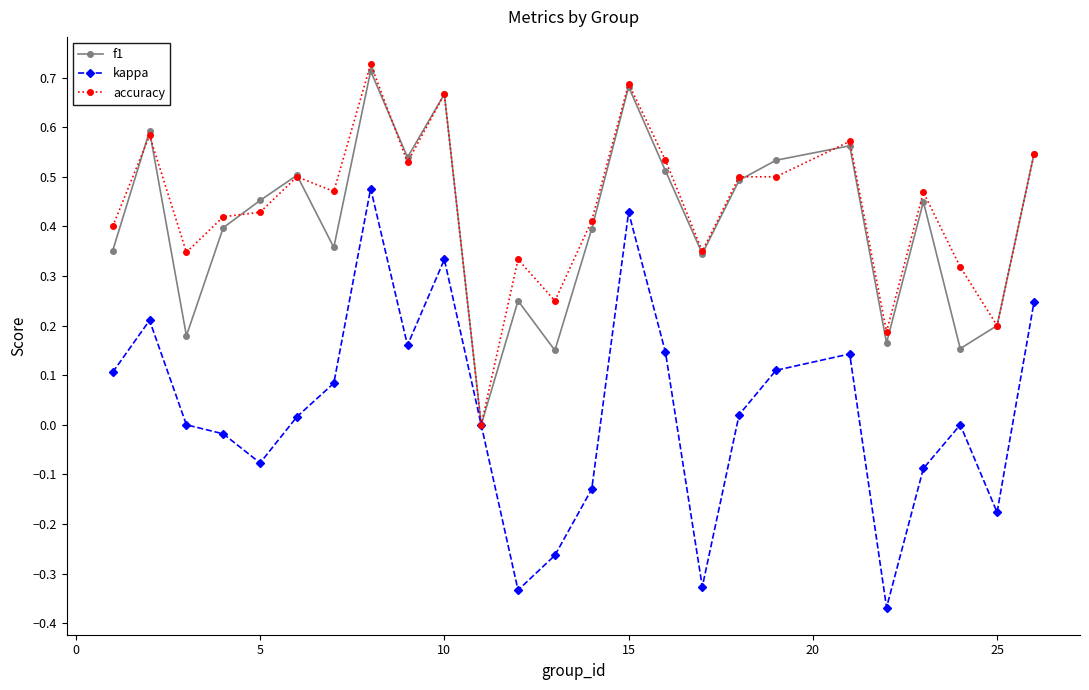

True or false: f1 has more than 0 interior local peaks.

True